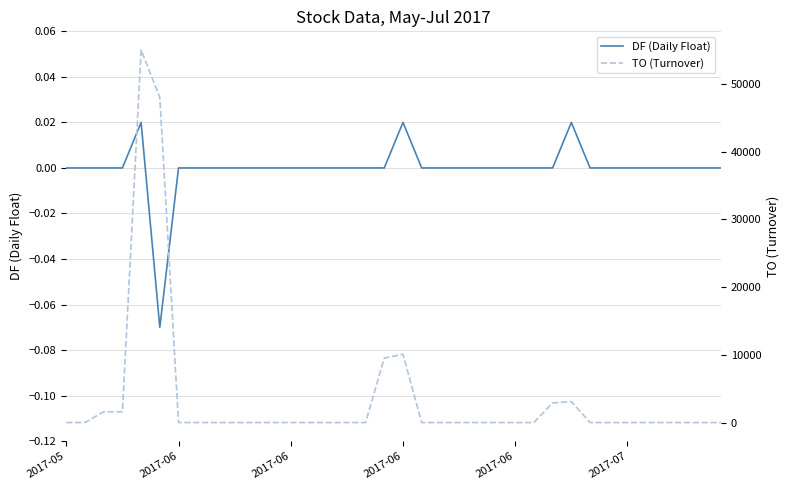

Which series has the largest total across all categories?

TO (Turnover)